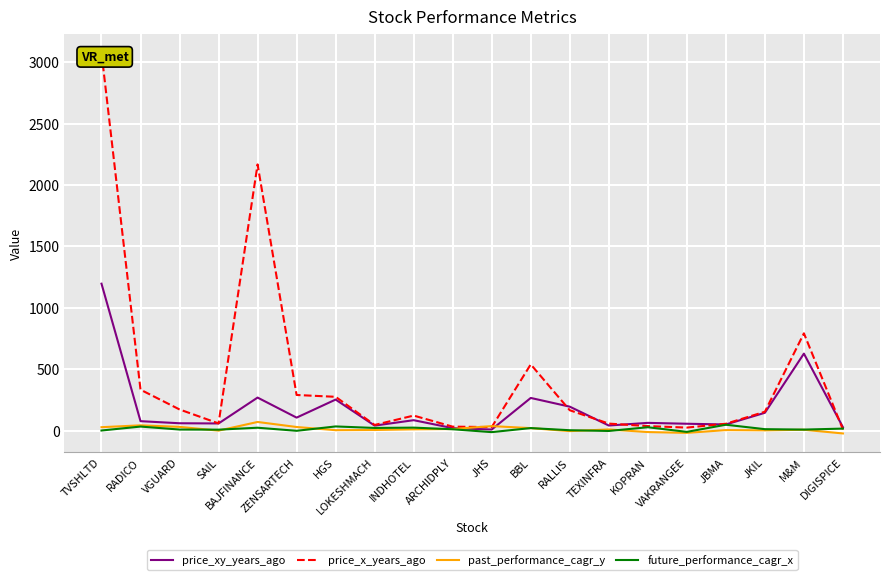

Is it true that future_performance_cagr_x equals 8.5 at VGUARD?

True